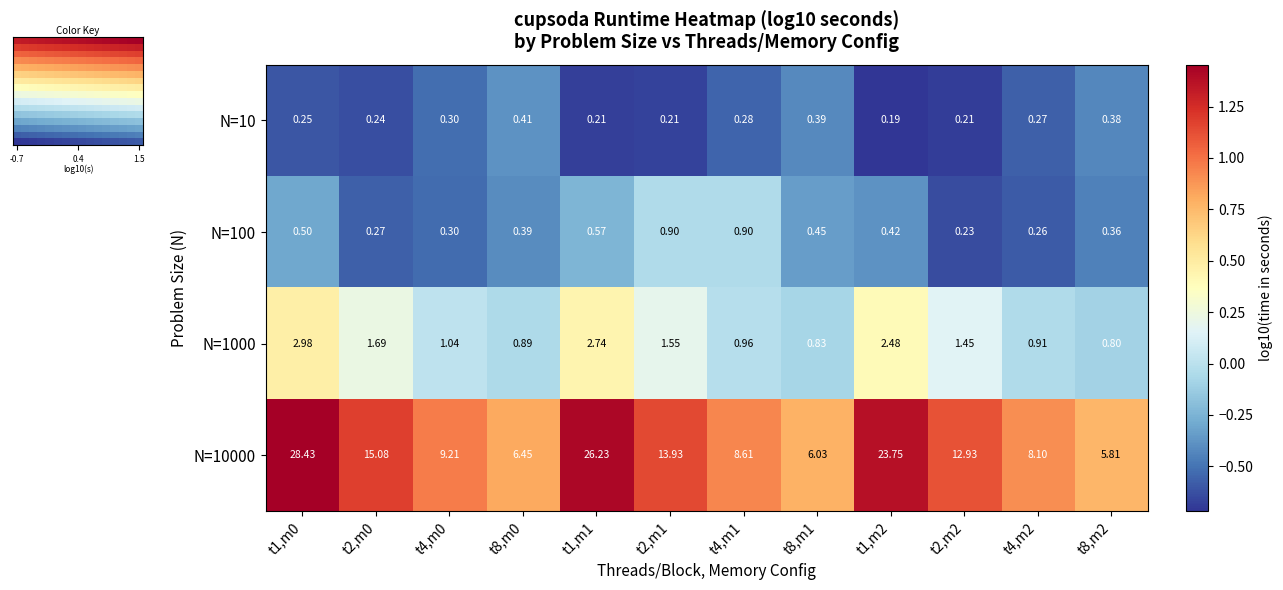

Is the value of N=1000 at t2,m0 greater than the value of N=100 at t4,m2?

Yes